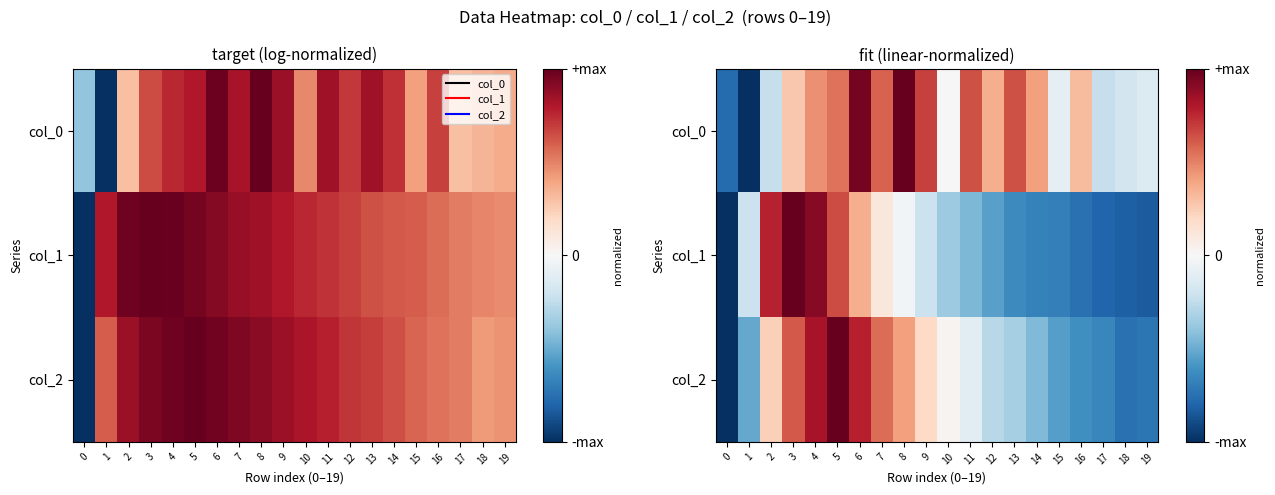

True or false: col_0 has a value of -0.8 at 0.

True